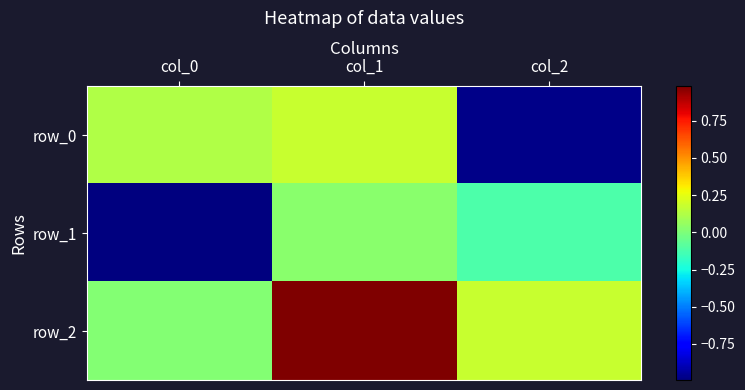

What is the lowest value of the row_1 series?

-1.0